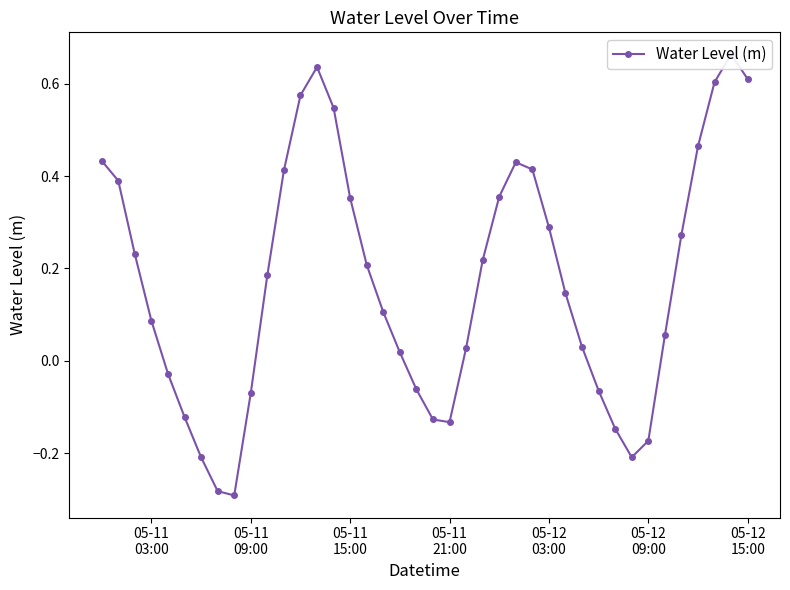

What is the maximum value shown in the chart?

0.7